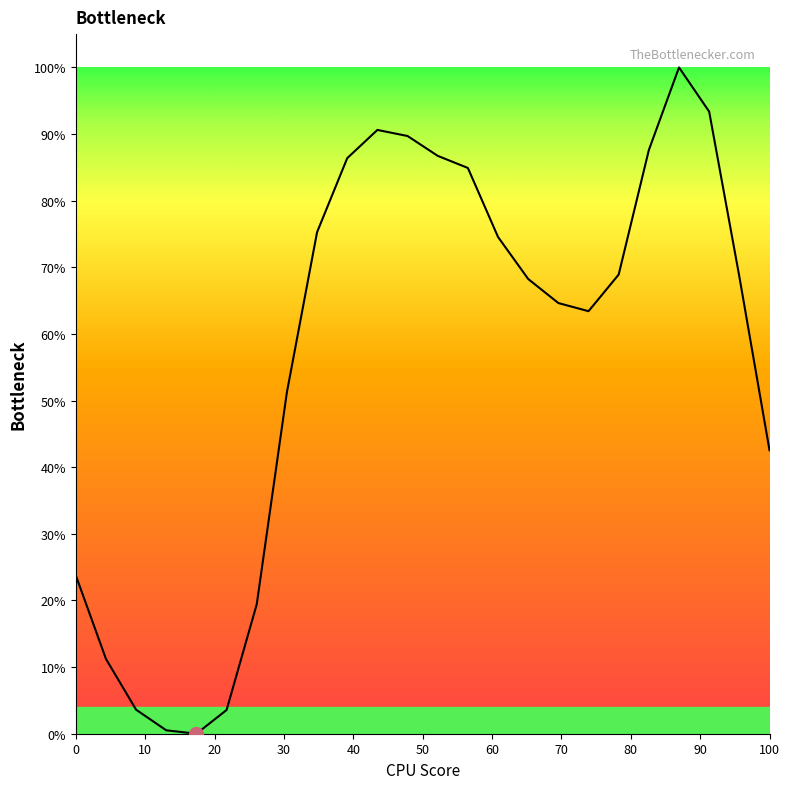

What is the difference between the maximum and minimum values?

100.0